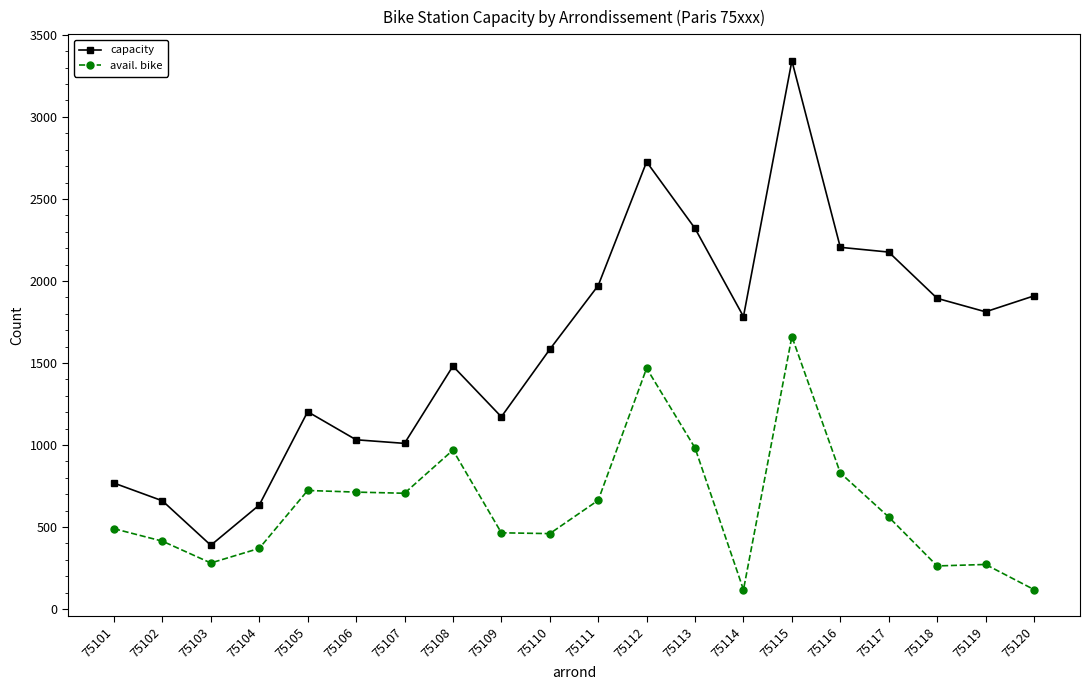

What are all the series names shown in the legend?

capacity, avail. bike